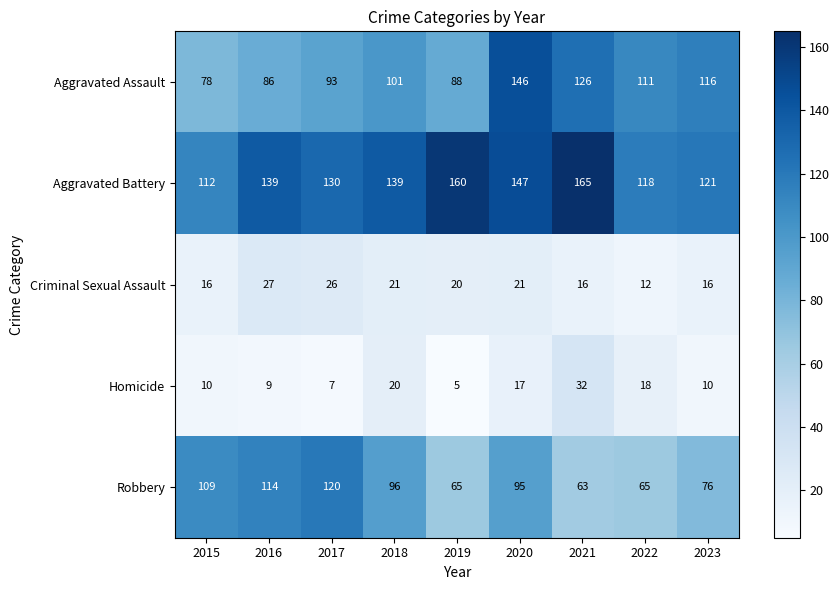

What is the difference between the maximum and minimum values in the Aggravated Assault series?

68